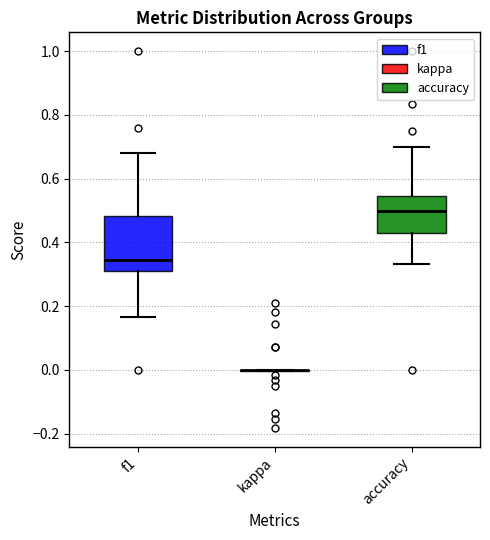

Comparing the boxes themselves (not the whiskers), which one is the tallest?

f1